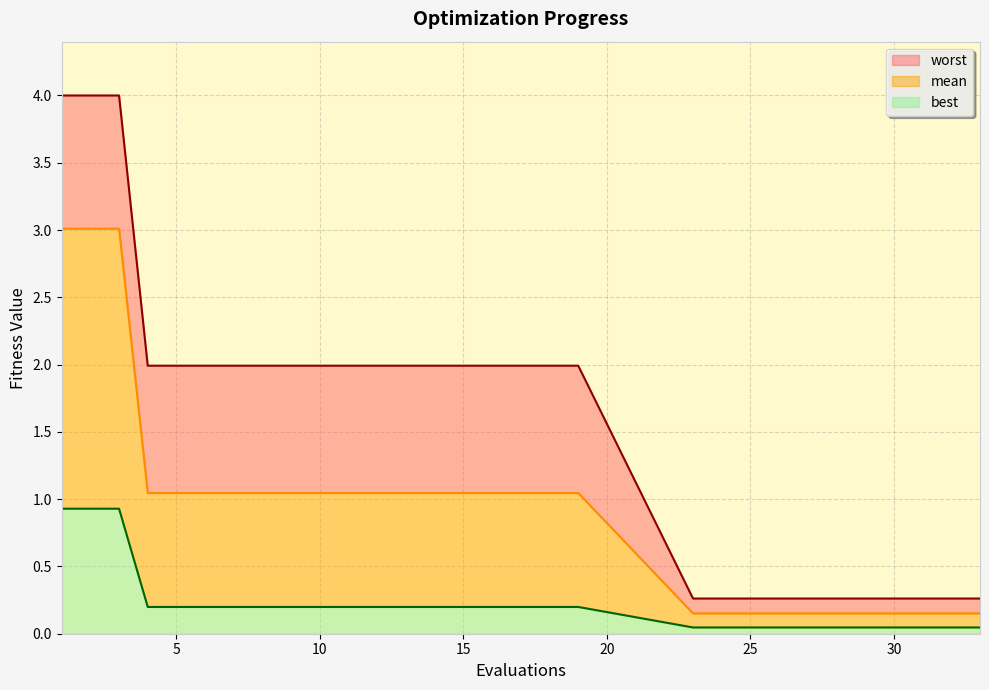

At which category does the chart reach its minimum across all series?

23